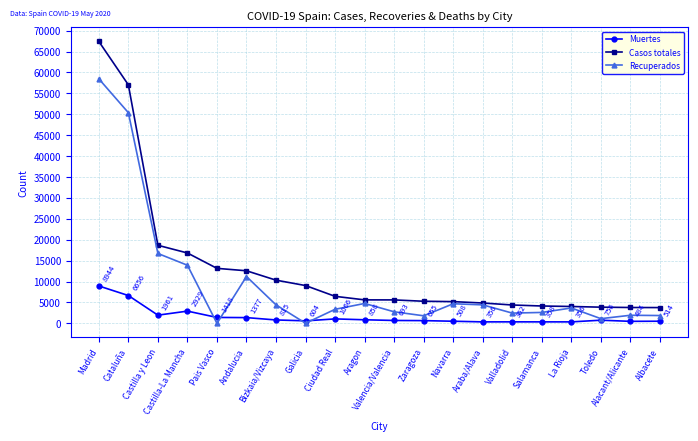

Which series has the largest range (max minus min)?

Casos totales